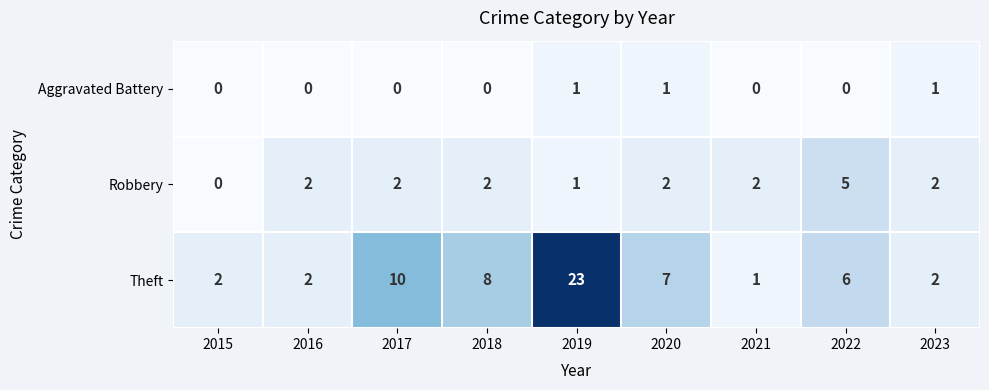

Which series has the largest range (max minus min)?

Theft